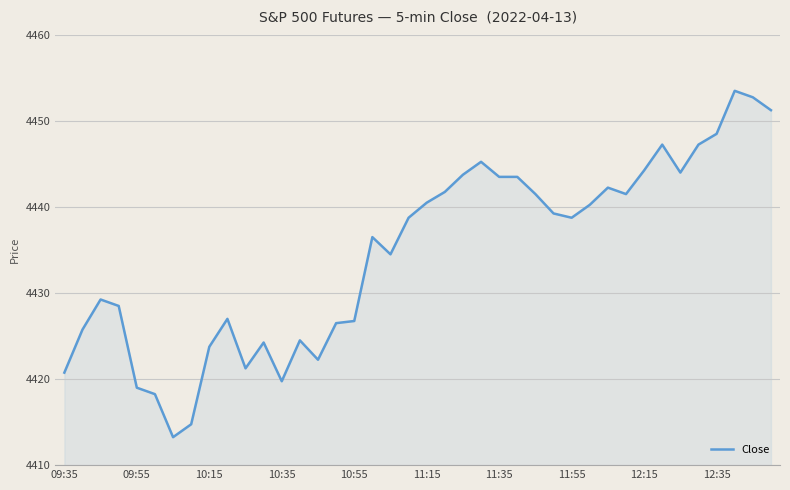

What is the greatest value displayed?

4453.5